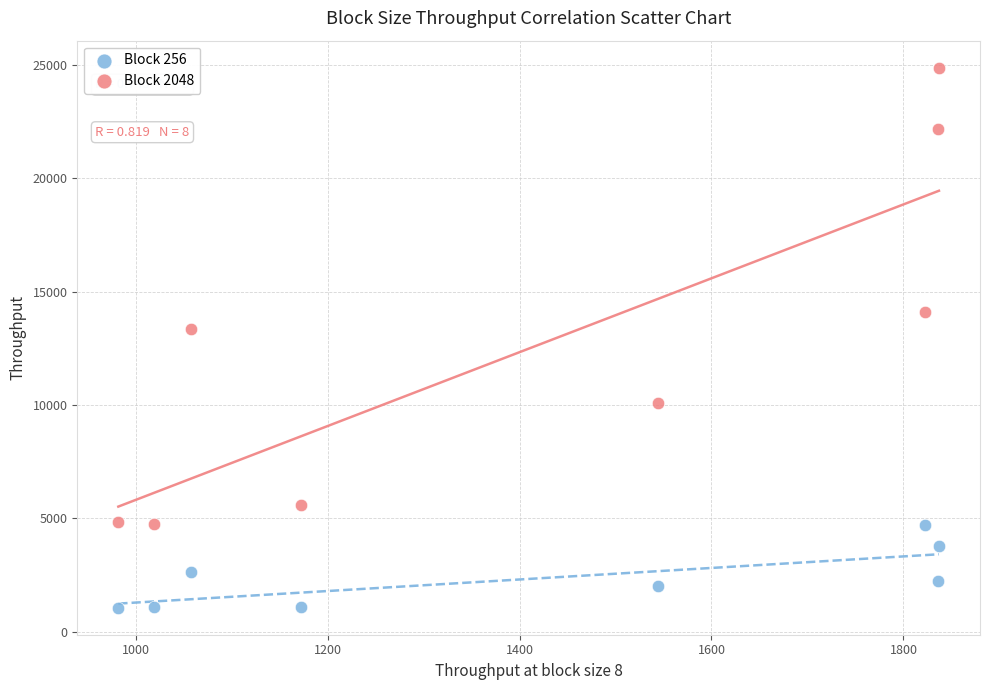

Which series contains the highest Y value?

Block 2048